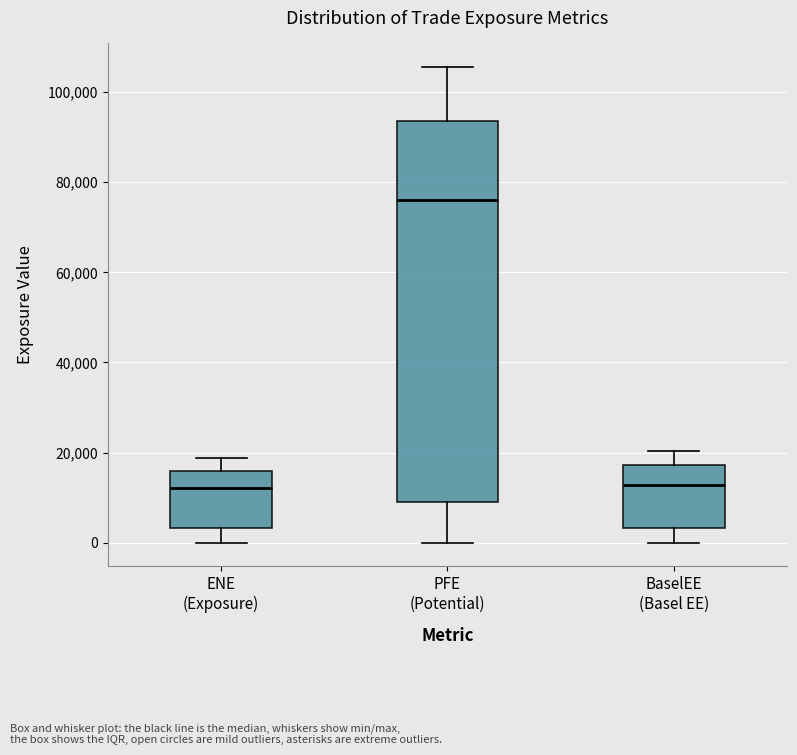

Reading left to right, transcribe this box plot: for each box, give where its median line is, the range the box spans, and where its two whiskers end, as read against the y-axis. The values are not printed on the chart, so give them approximately, as read against the axis.

ENE (Exposure): median 12000, box 4000 to 16000, whiskers 0 to 18000
PFE (Potential): median 76000, box 8000 to 94000, whiskers 0 to 106000
BaselEE (Basel EE): median 12000, box 4000 to 18000, whiskers 0 to 20000